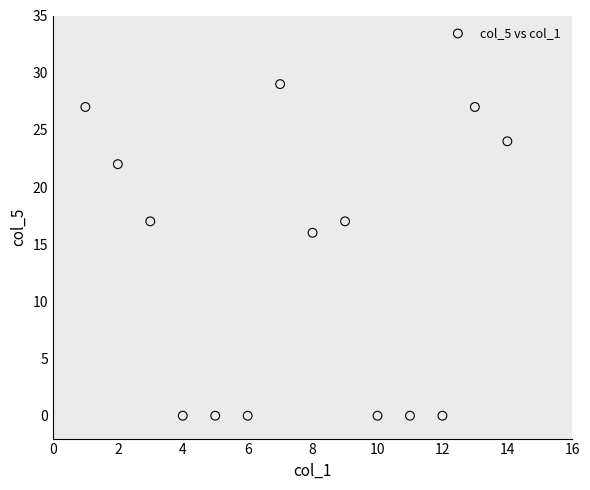

What is the range of X values (max minus min)?

13